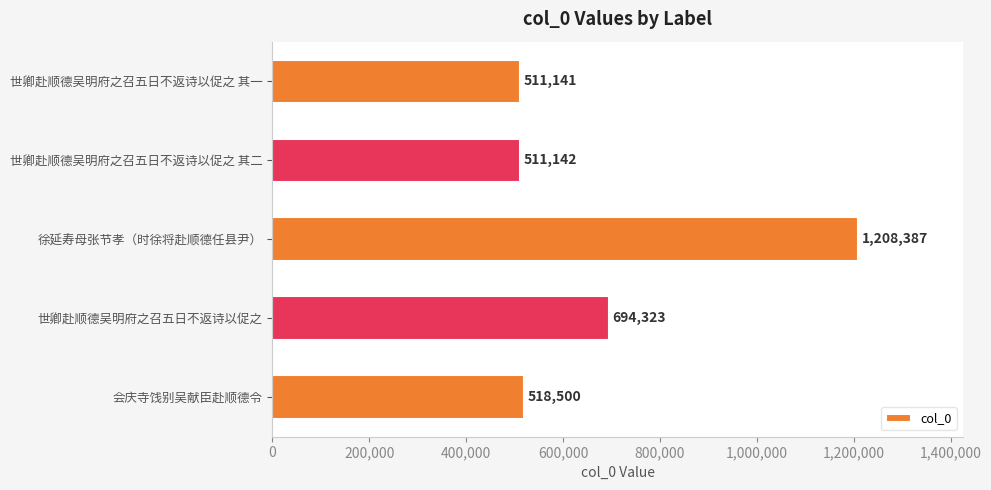

What is the value of the 1st bar from the top?

511141